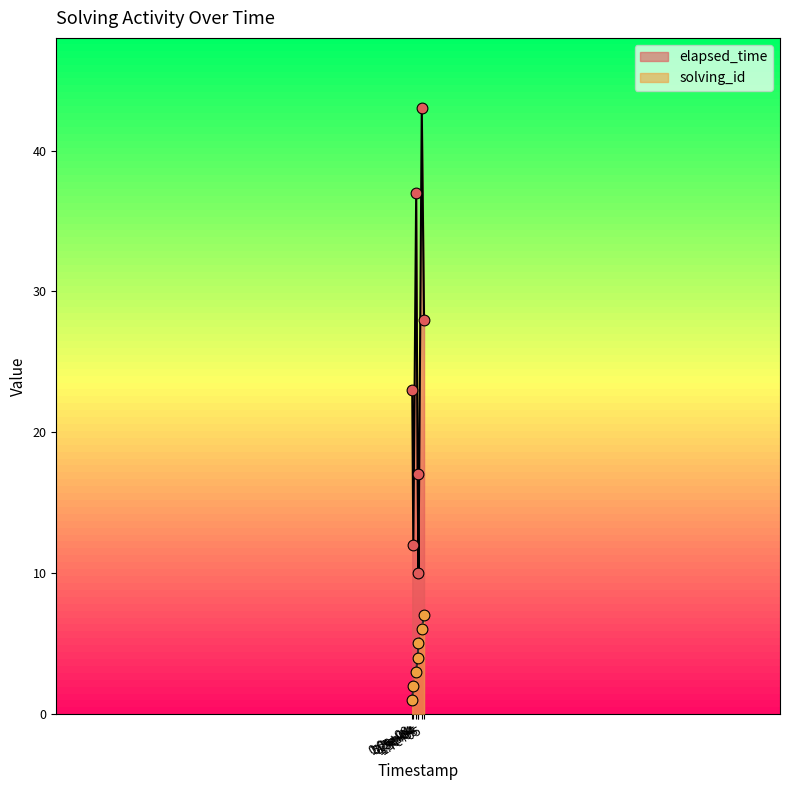

What are all the series names shown in the legend?

elapsed_time, solving_id